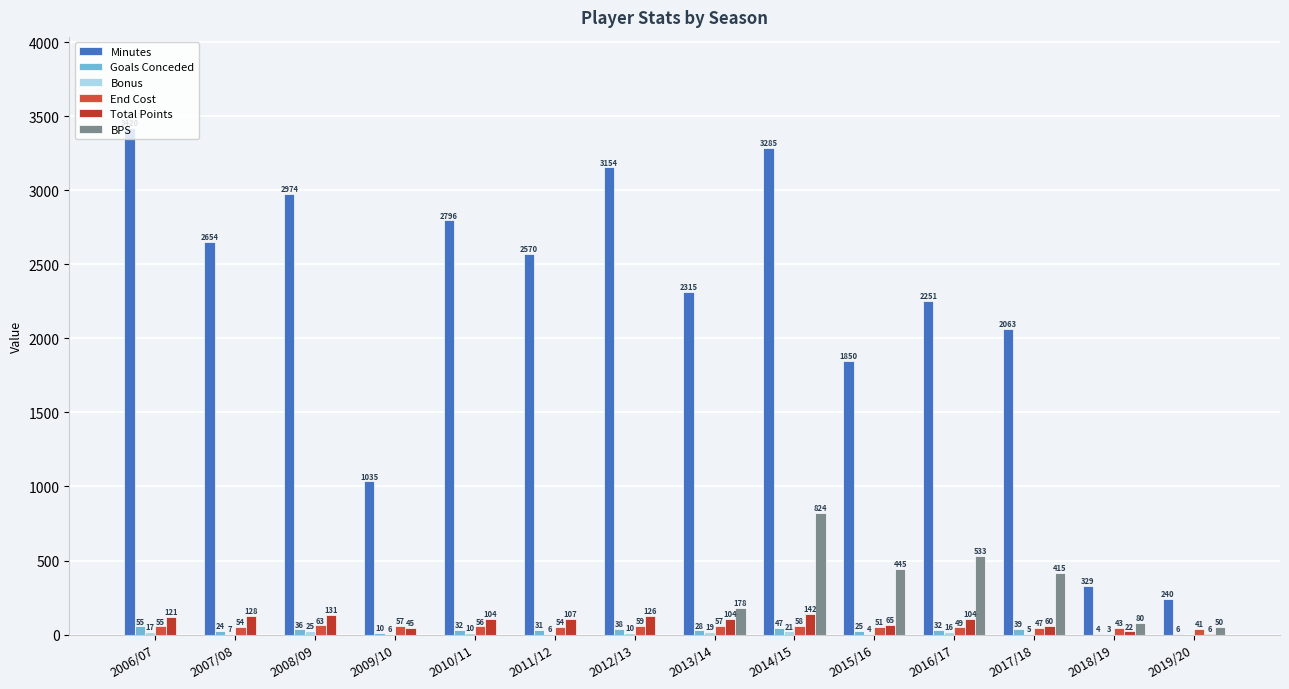

List the labels in order of BPS value, largest first.

2014/15, 2016/17, 2015/16, 2017/18, 2013/14, 2018/19, 2019/20, 2006/07, 2007/08, 2008/09, 2009/10, 2010/11, 2011/12, 2012/13